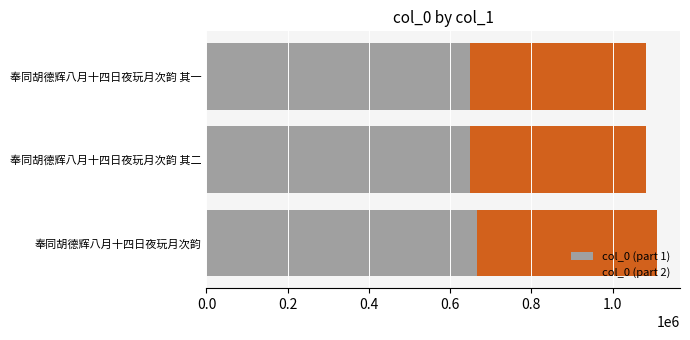

What is the sum of the col_0 (part 1) values at 奉同胡德辉八月十四日夜玩月次韵 and 奉同胡德辉八月十四日夜玩月次韵 其一?

1316316.6